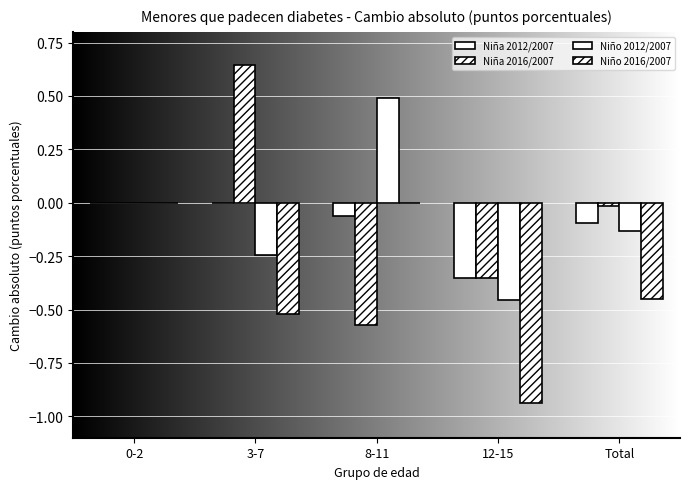

How many groups of bars are there?

5